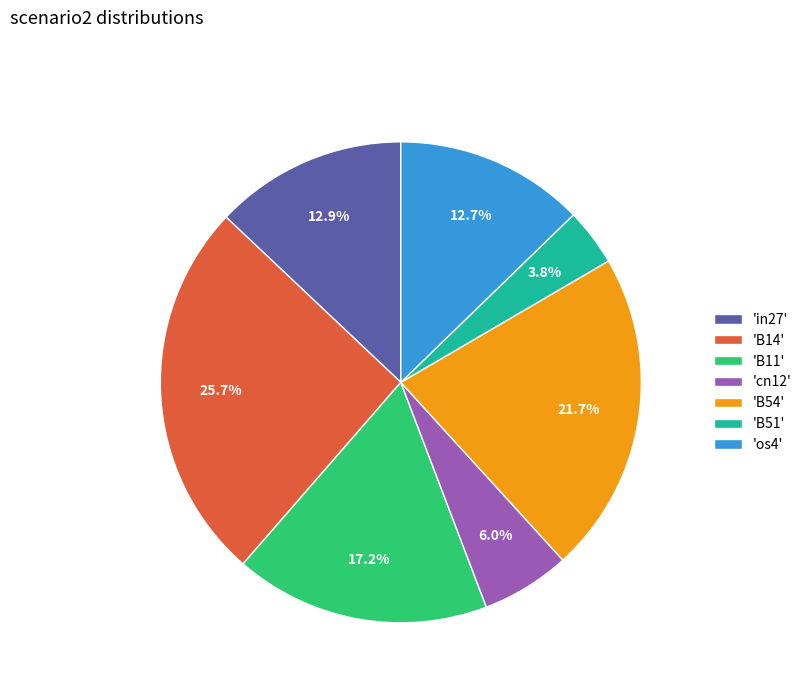

Combined, do 'in27' and 'B51' account for over 50%?

No